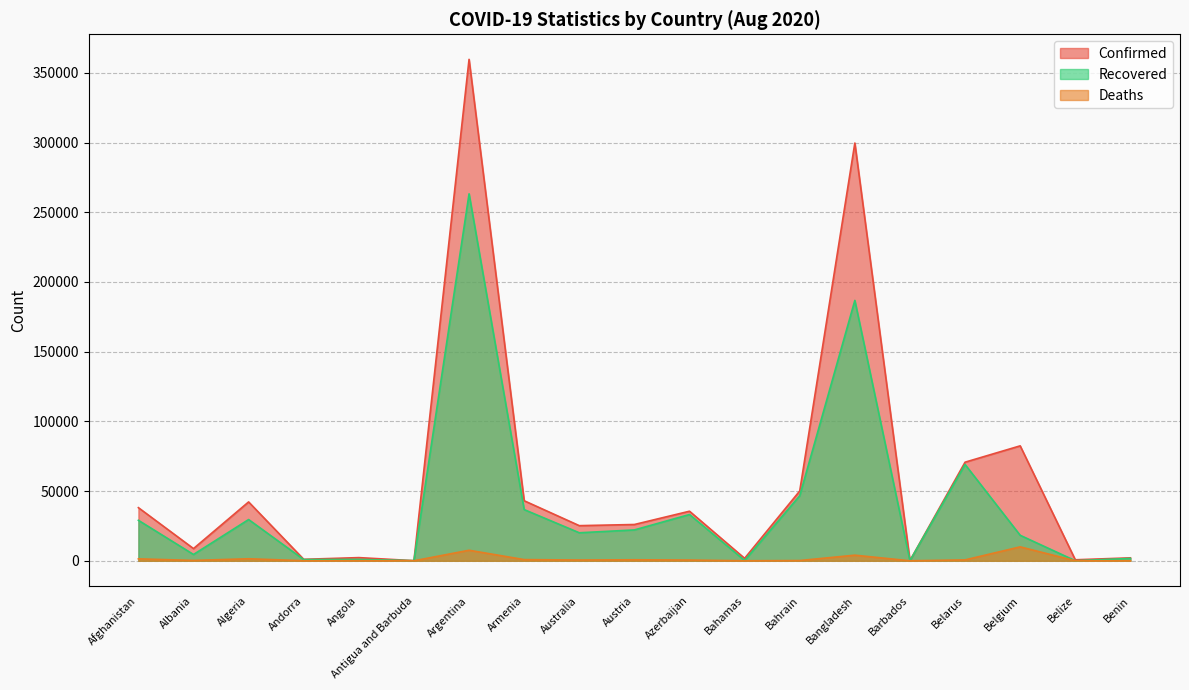

Which series has the largest range (max minus min)?

Confirmed